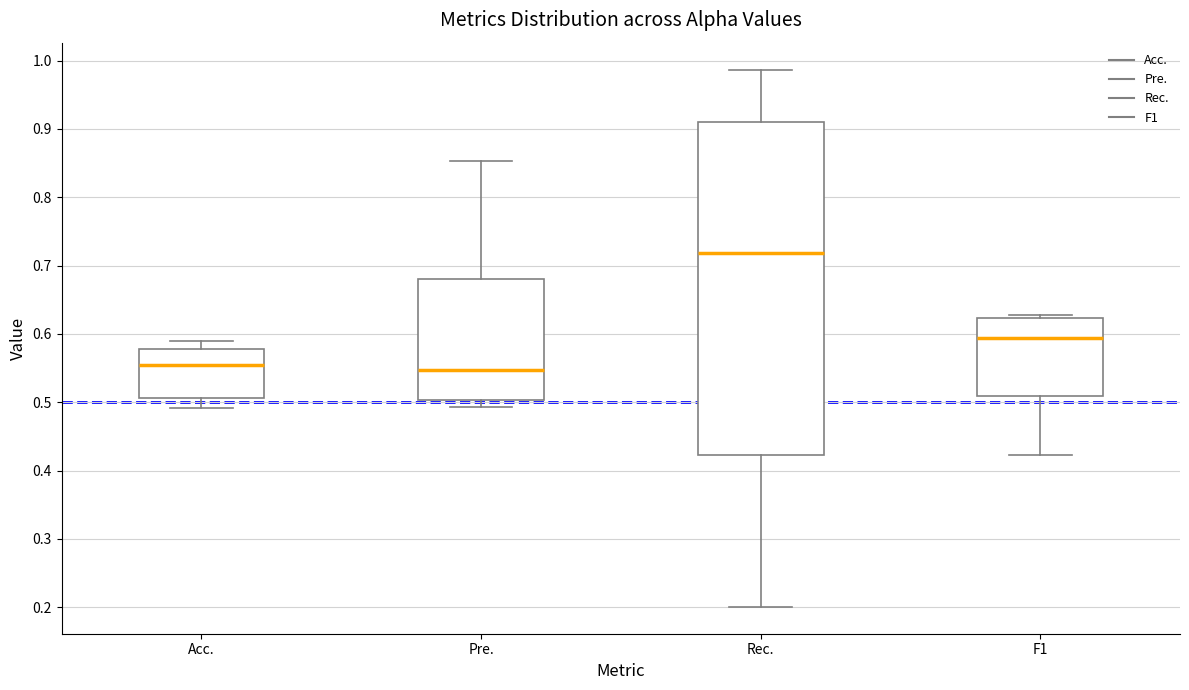

Reading left to right, transcribe this box plot: for each box, give where its median line is, the range the box spans, and where its two whiskers end, as read against the y-axis. The values are not printed on the chart, so give them approximately, as read against the axis.

Acc.: median 0.55, box 0.51 to 0.58, whiskers 0.49 to 0.59
Pre.: median 0.55, box 0.50 to 0.68, whiskers 0.49 to 0.85
Rec.: median 0.72, box 0.42 to 0.91, whiskers 0.20 to 0.99
F1: median 0.59, box 0.51 to 0.62, whiskers 0.42 to 0.63